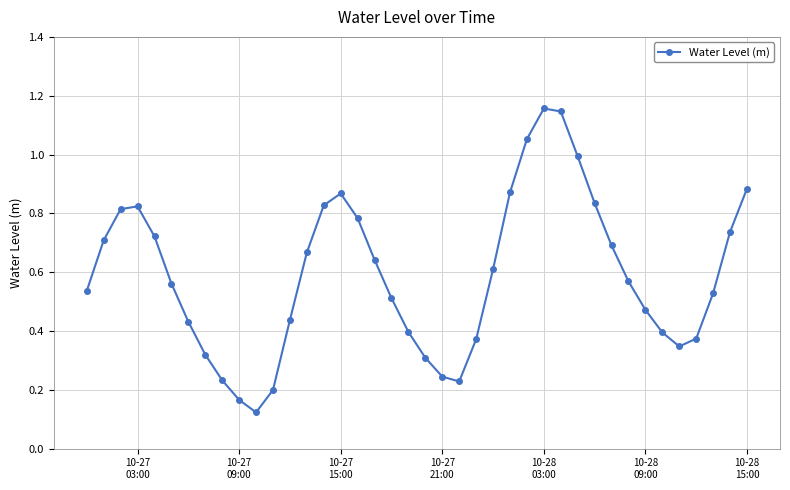

How many points are lower than both their immediate neighbors (excluding endpoints)?

3